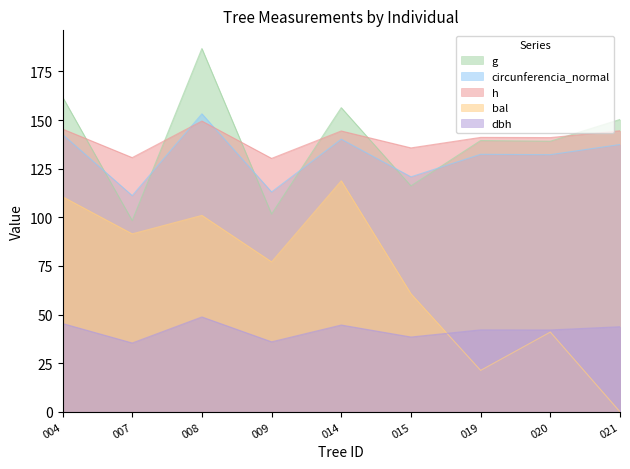

How many series are shown in this chart?

5